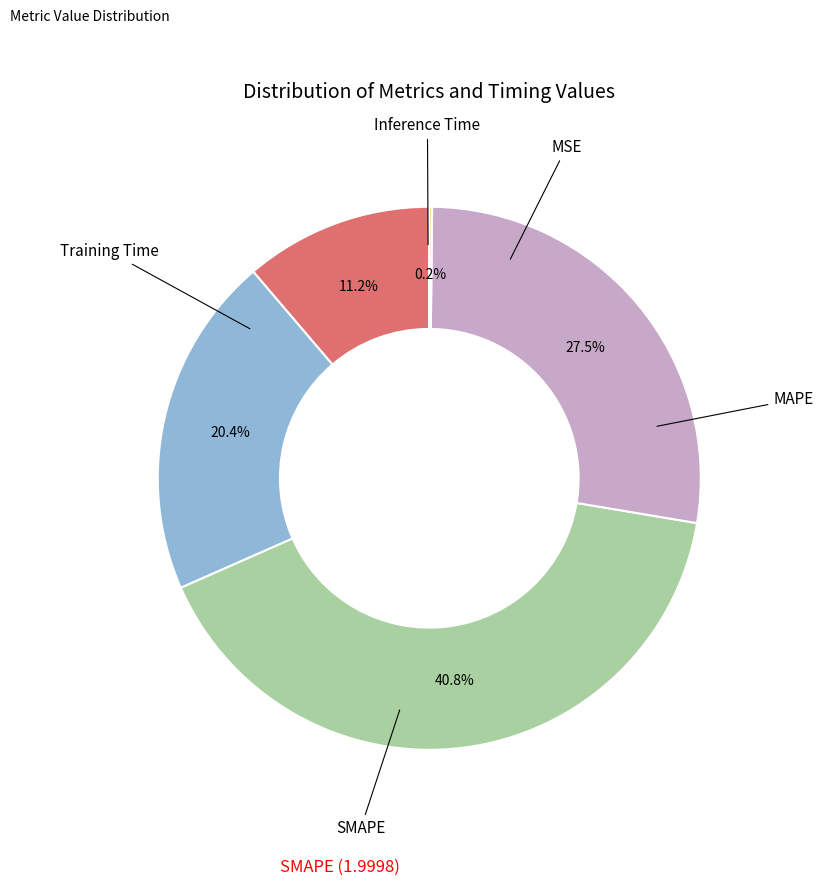

Is there any slice that represents more than half of the pie?

No